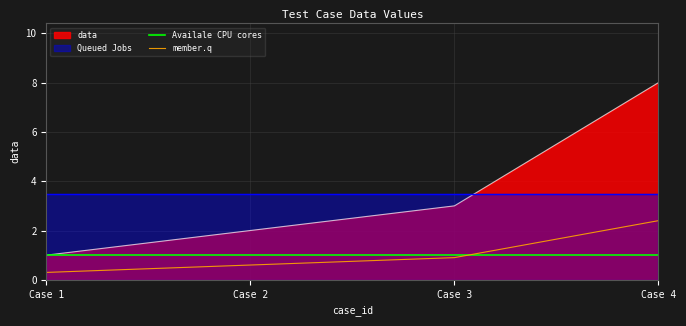

How many categories are shown in the chart?

4